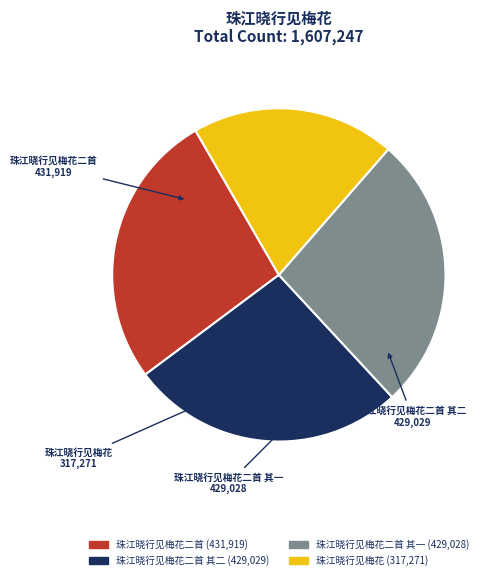

How many segments does this pie chart have?

4